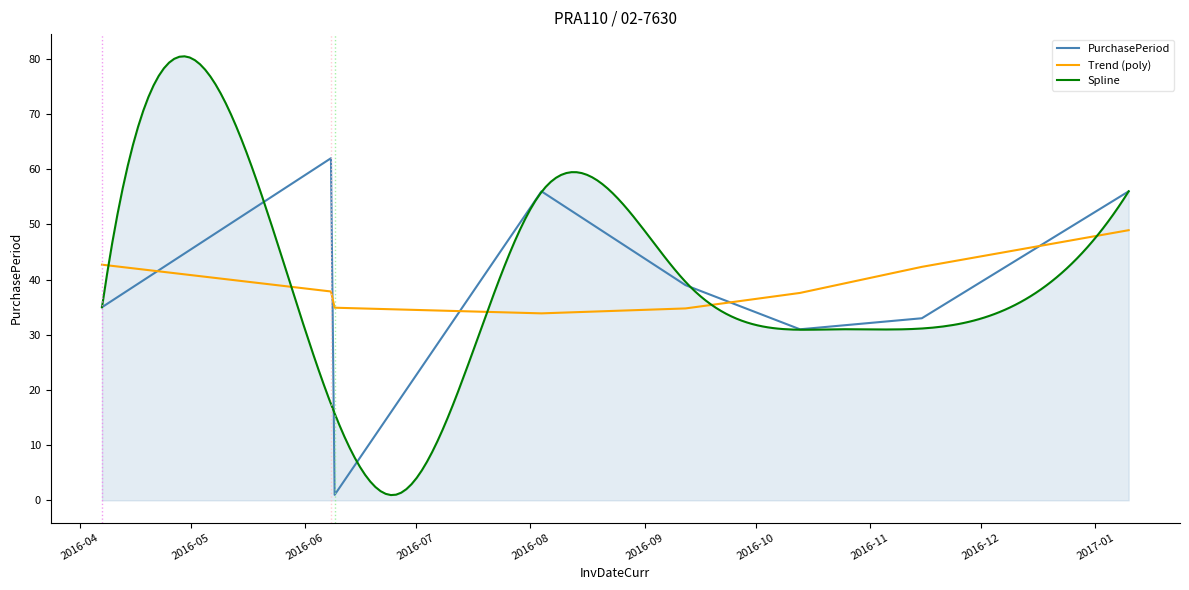

What is the maximum value for PurchasePeriod?

62.0